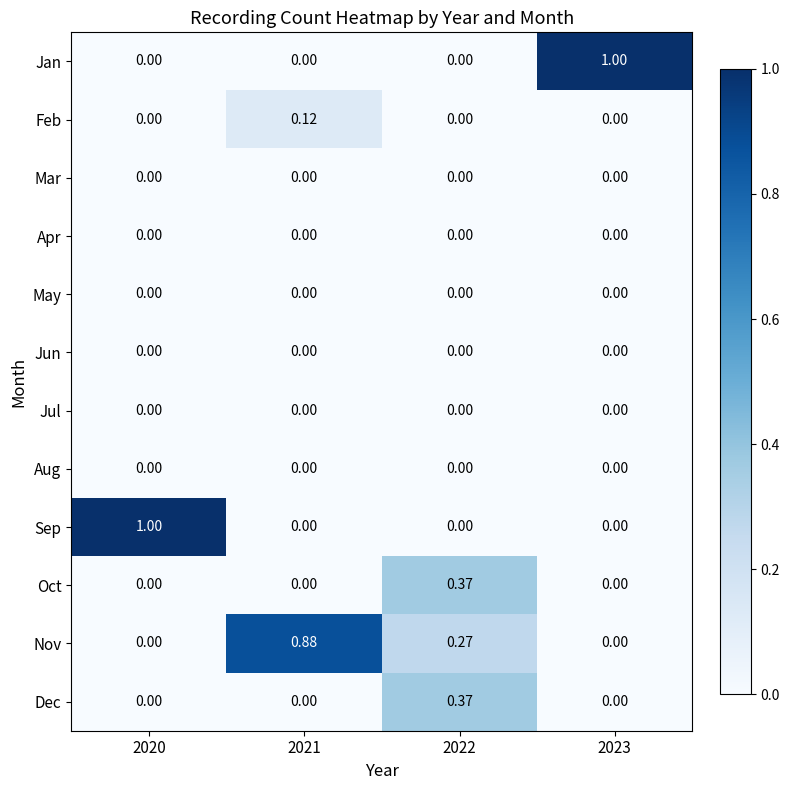

Rank the series by their maximum value, from lowest to highest.

Mar, Apr, May, Jun, Jul, Aug, Feb, Oct, Dec, Nov, Jan, Sep